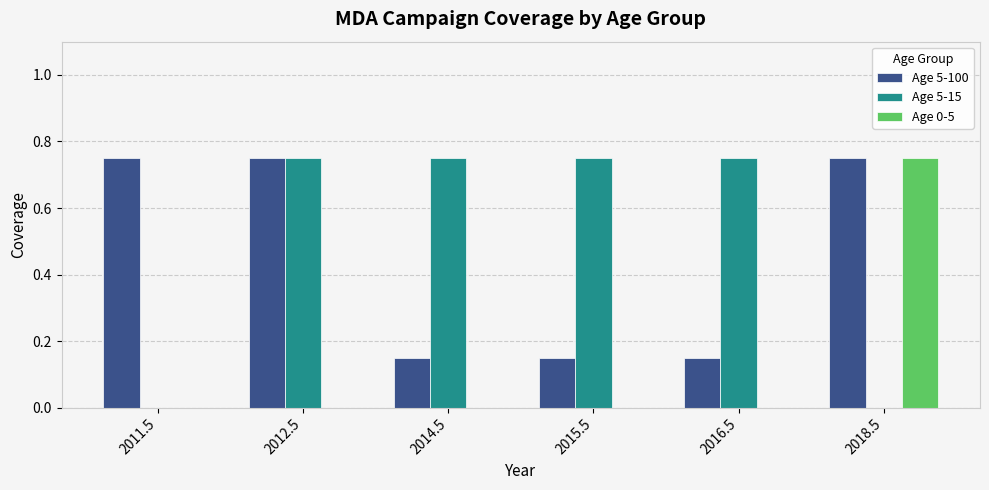

Between 2012.5 and 2016.5, which series saw the biggest shift?

Age 5-100